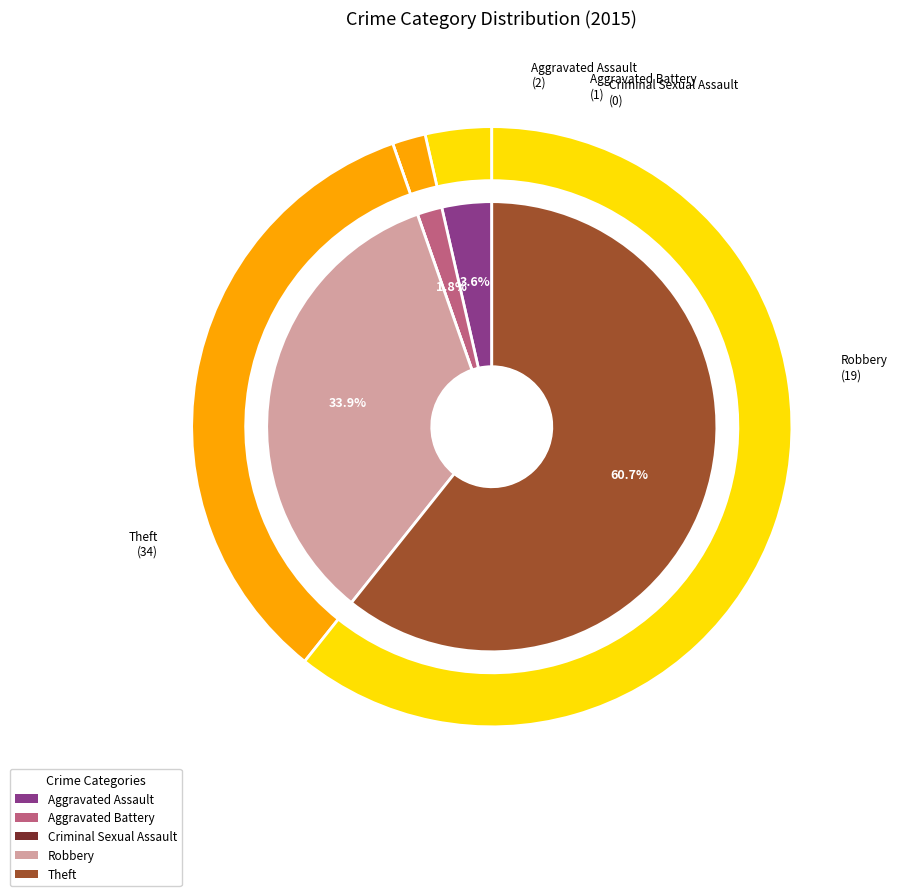

To the nearest percent, what percentage of the pie is Aggravated Assault?

4%